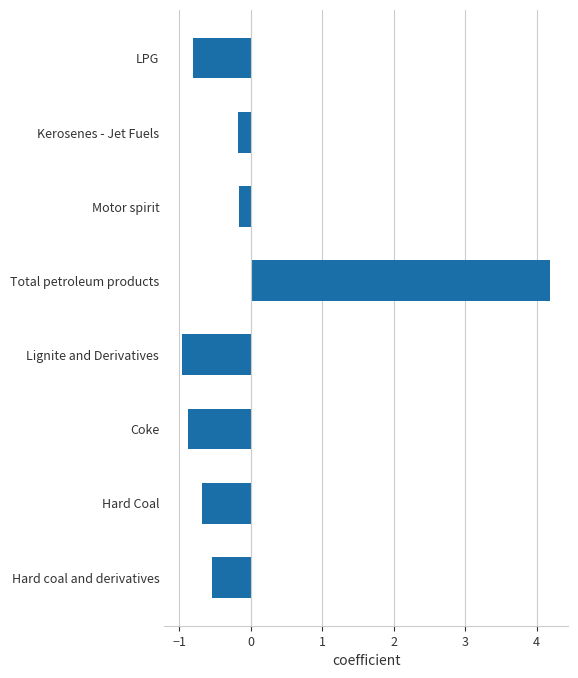

True or false: the data shows -0.7 at Hard Coal.

True